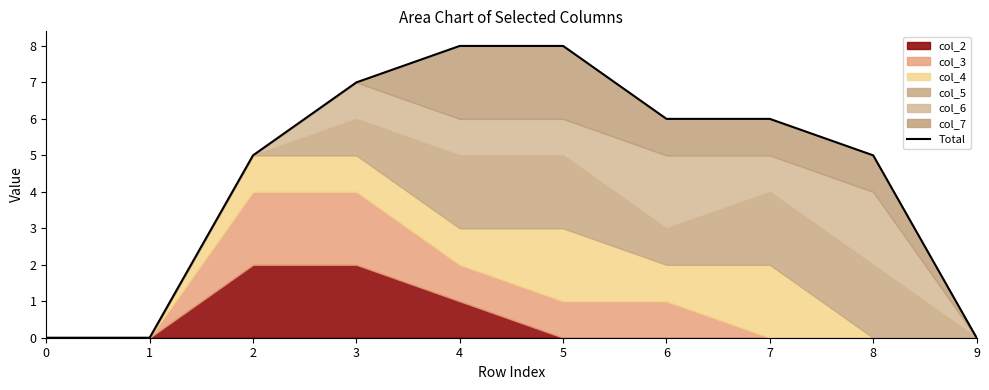

How many values are between 0 and 7?

8